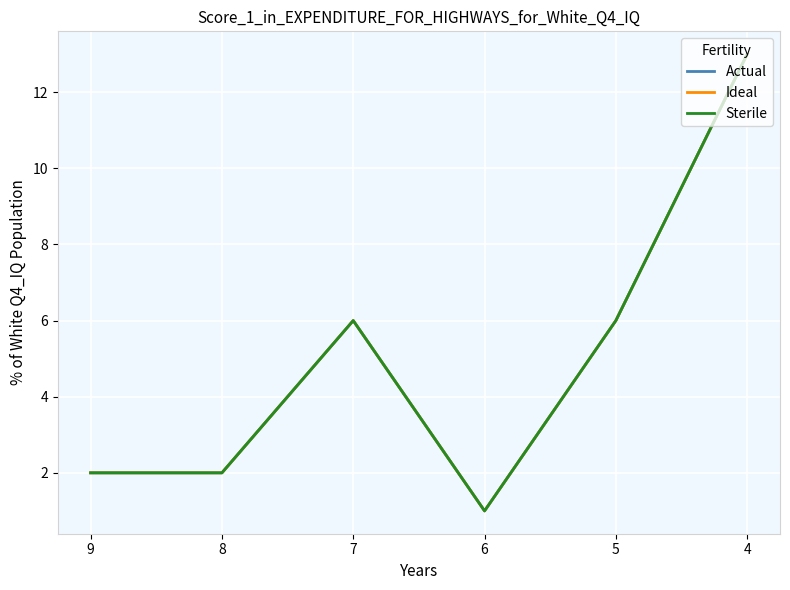

Is this an area chart (filled region under the line)?

No